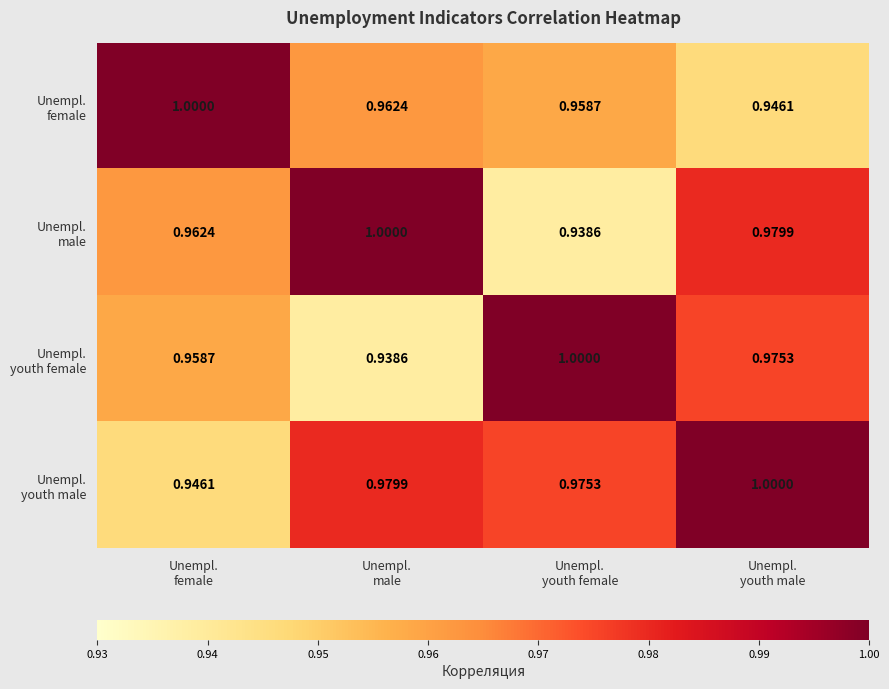

Count the number of data series in this chart.

4